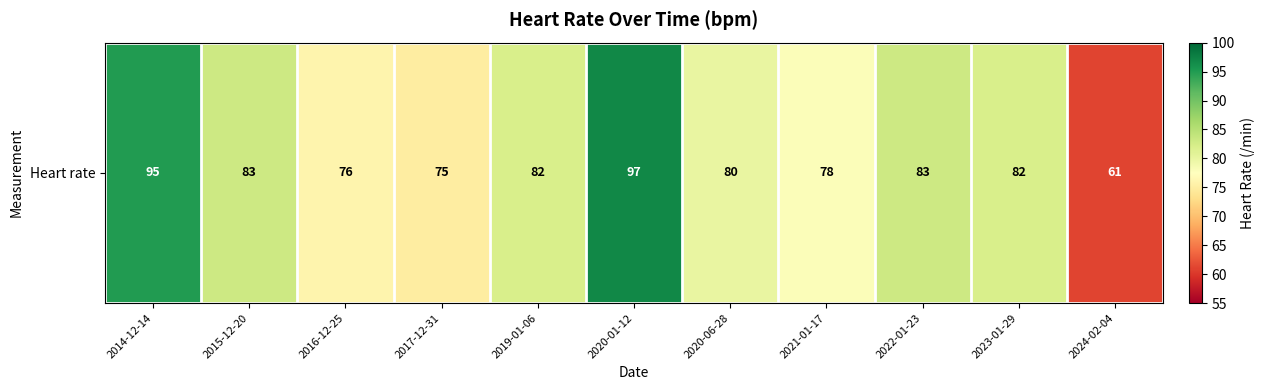

List the labels in order of value, smallest first.

2024-02-04, 2017-12-31, 2016-12-25, 2021-01-17, 2020-06-28, 2019-01-06, 2023-01-29, 2015-12-20, 2022-01-23, 2014-12-14, 2020-01-12